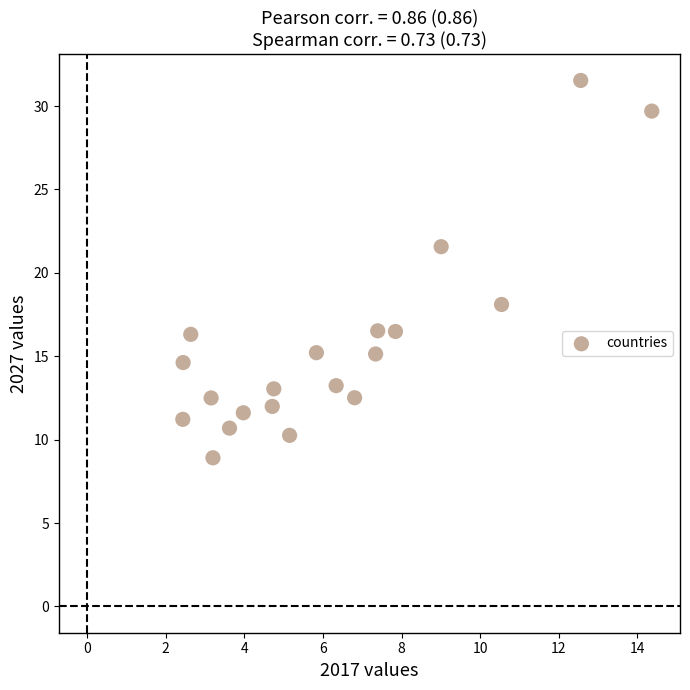

What is the range of X values (max minus min)?

11.9